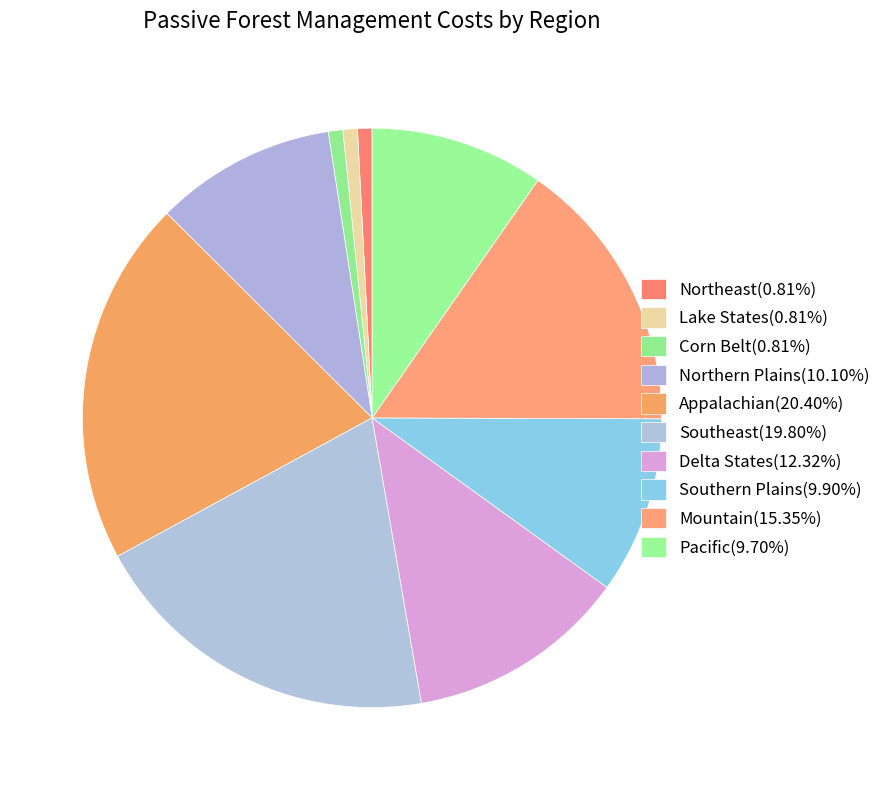

To the nearest percent, what portion does Southern Plains represent?

10%